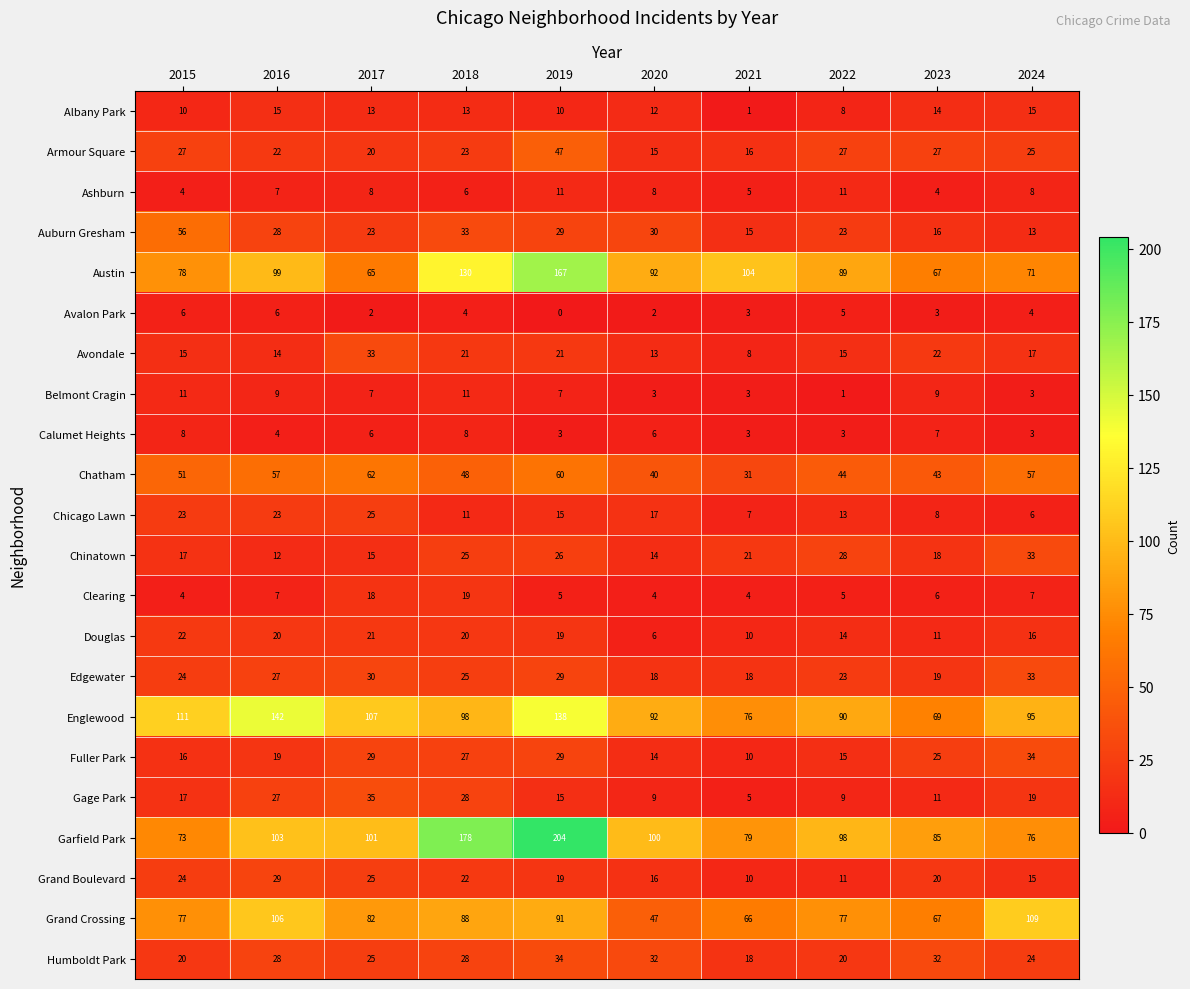

How many distinct data groups are displayed?

22